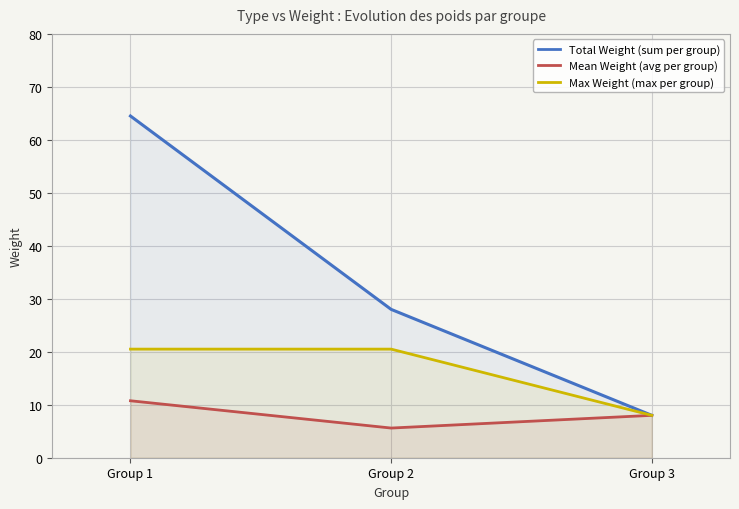

Reading left to right, extract all data points from this chart.

Total Weight (sum per group): 64.5	28.0	8.0
Mean Weight (avg per group): 10.8	5.6	8.0
Max Weight (max per group): 20.5	20.5	8.0